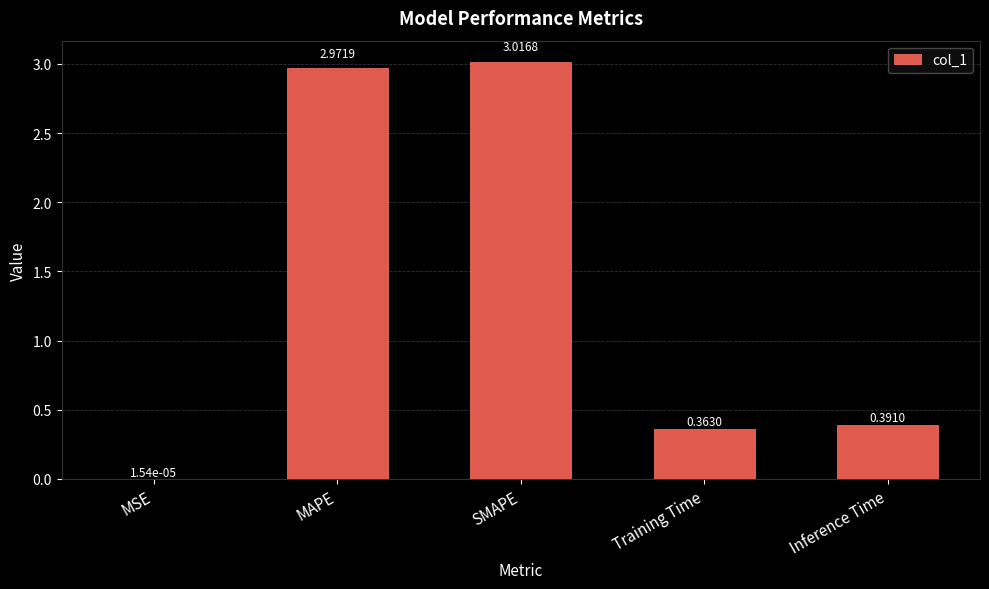

What is the sum of the values at MAPE and SMAPE?

6.0